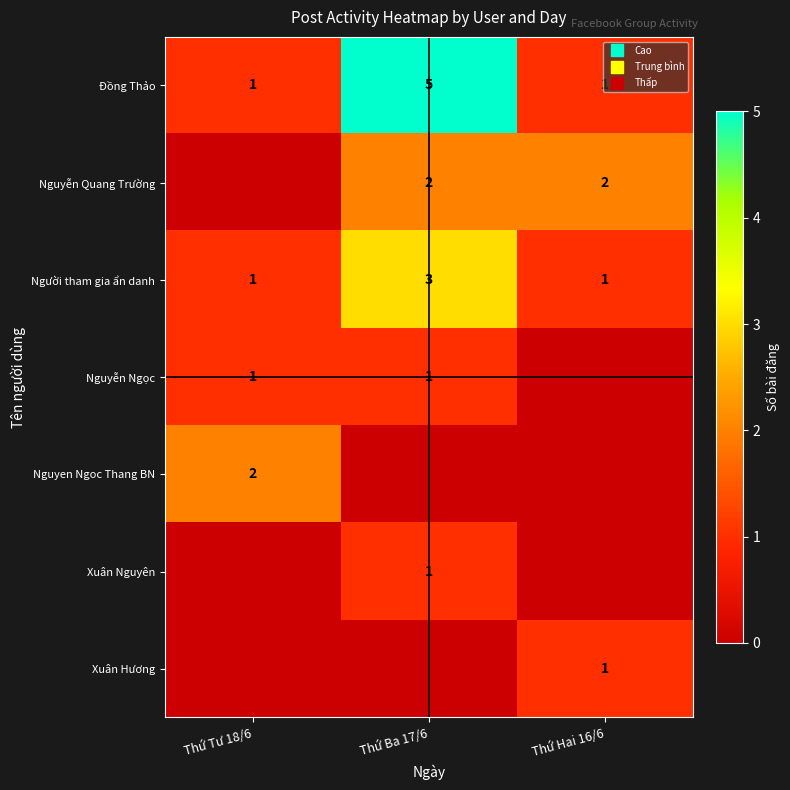

At which category is the sum across all series the highest?

Thứ Ba 17/6